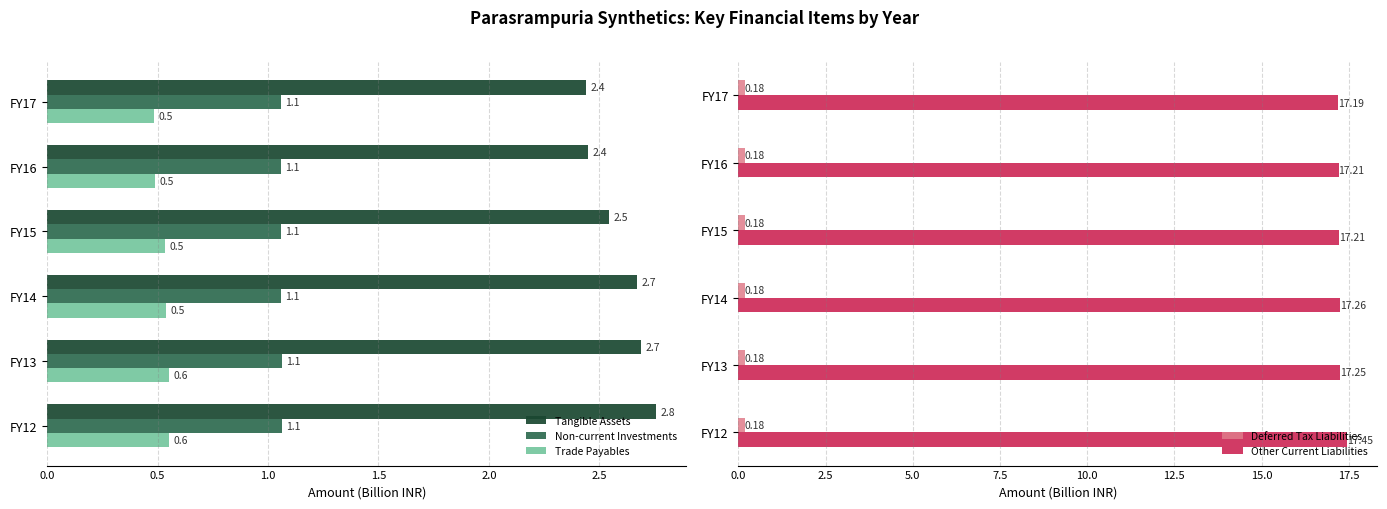

Count the number of categories in the chart.

6